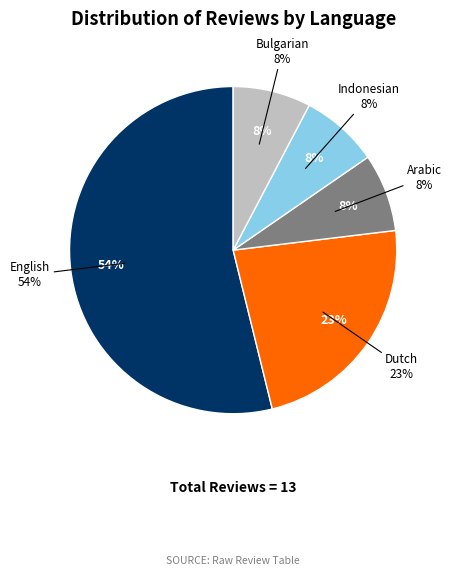

Which has a higher value, Bulgarian or Indonesian?

Bulgarian